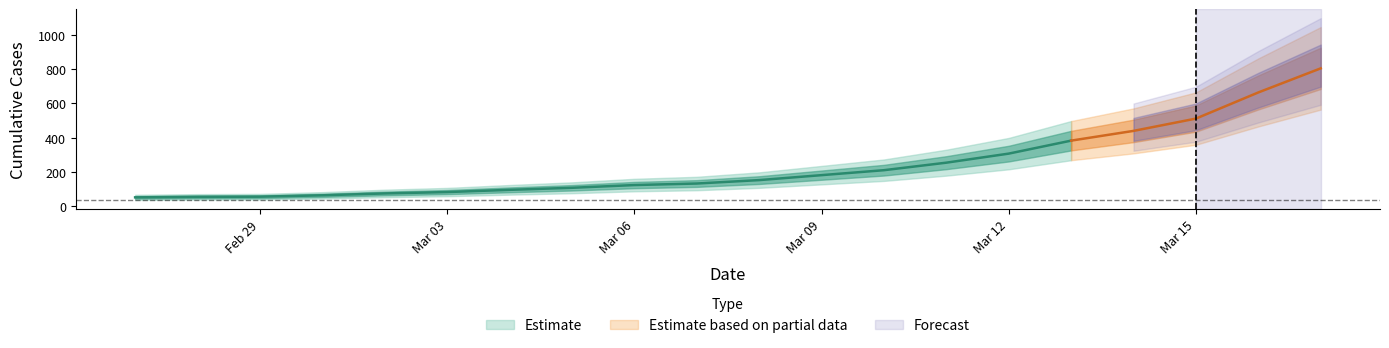

What is the label of the 3rd point from the left?

2020-02-29